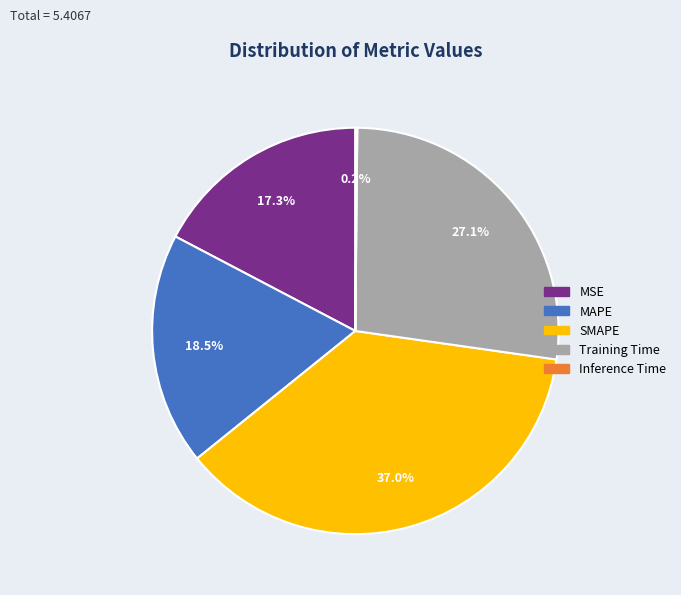

What percentage is NOT represented by SMAPE?

63.0%